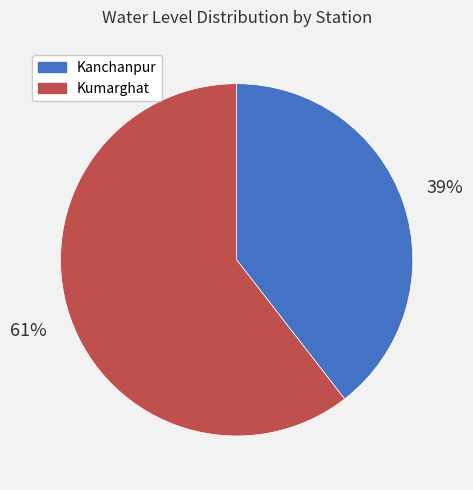

Is Kumarghat the majority of the pie?

Yes